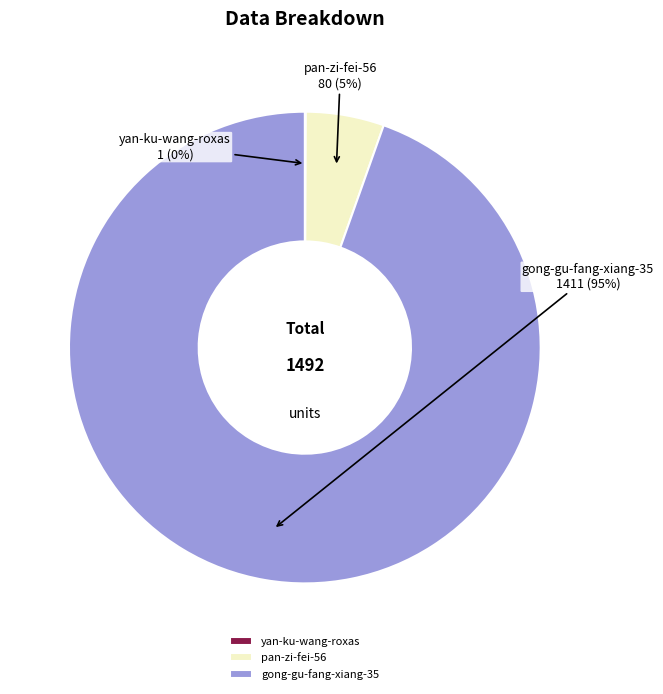

Which category has the biggest portion of the pie?

gong-gu-fang-xiang-35